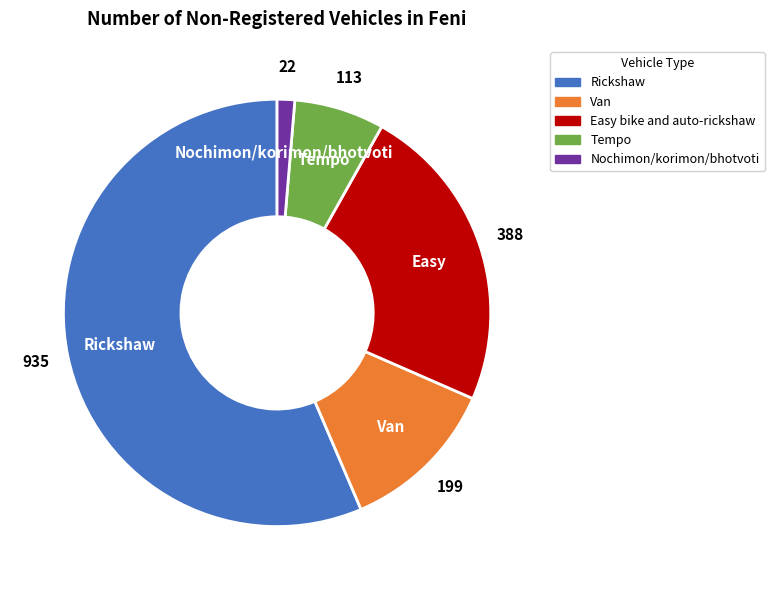

Combined, do Easy bike and auto-rickshaw and Tempo account for over 50%?

No